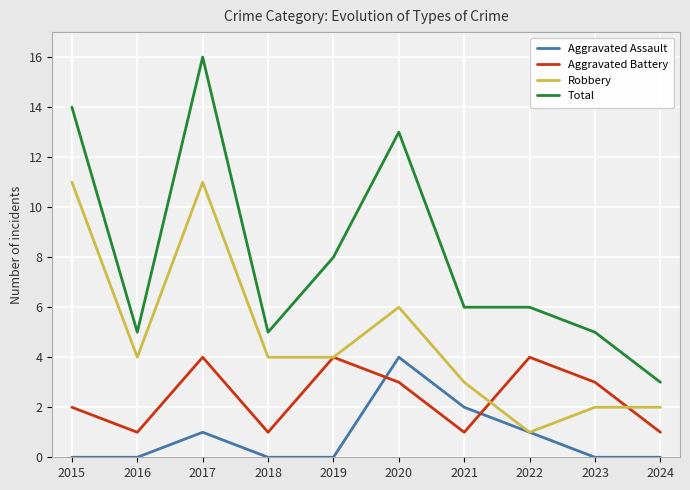

Which category has the highest value across all series?

2017